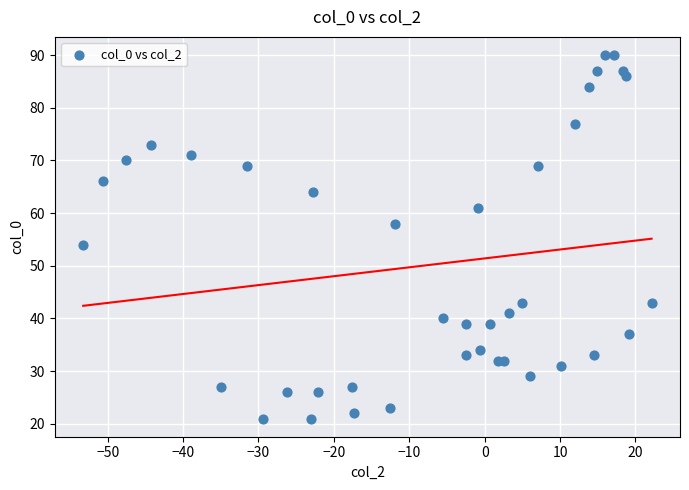

What Y value in the scatter plot is closest to 55?

54